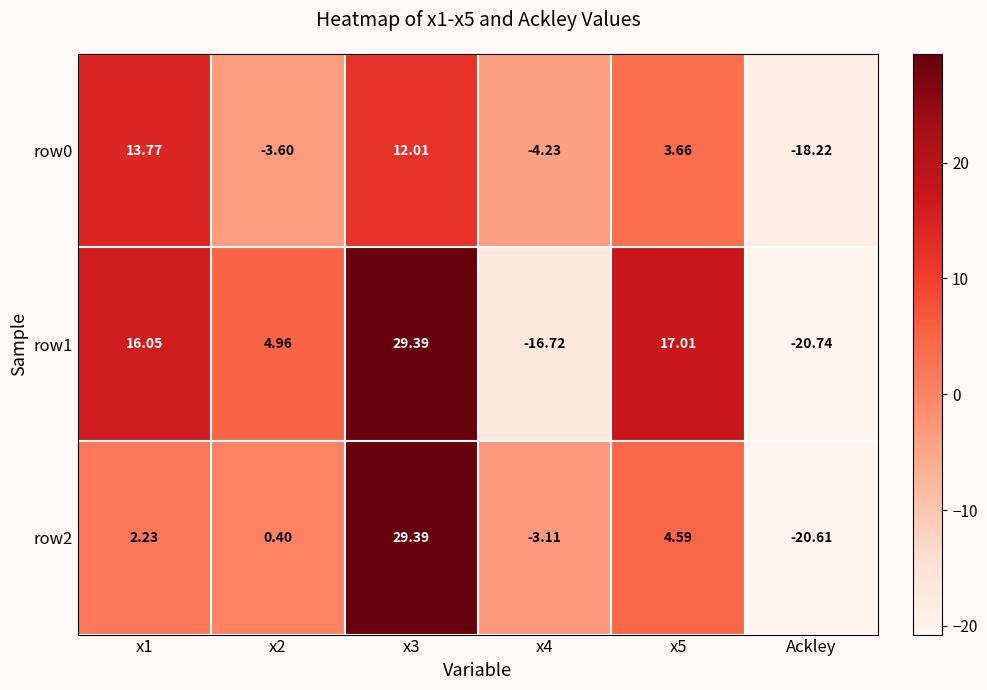

Is the value of row2 at x1 greater than the value of row1 at x1?

No